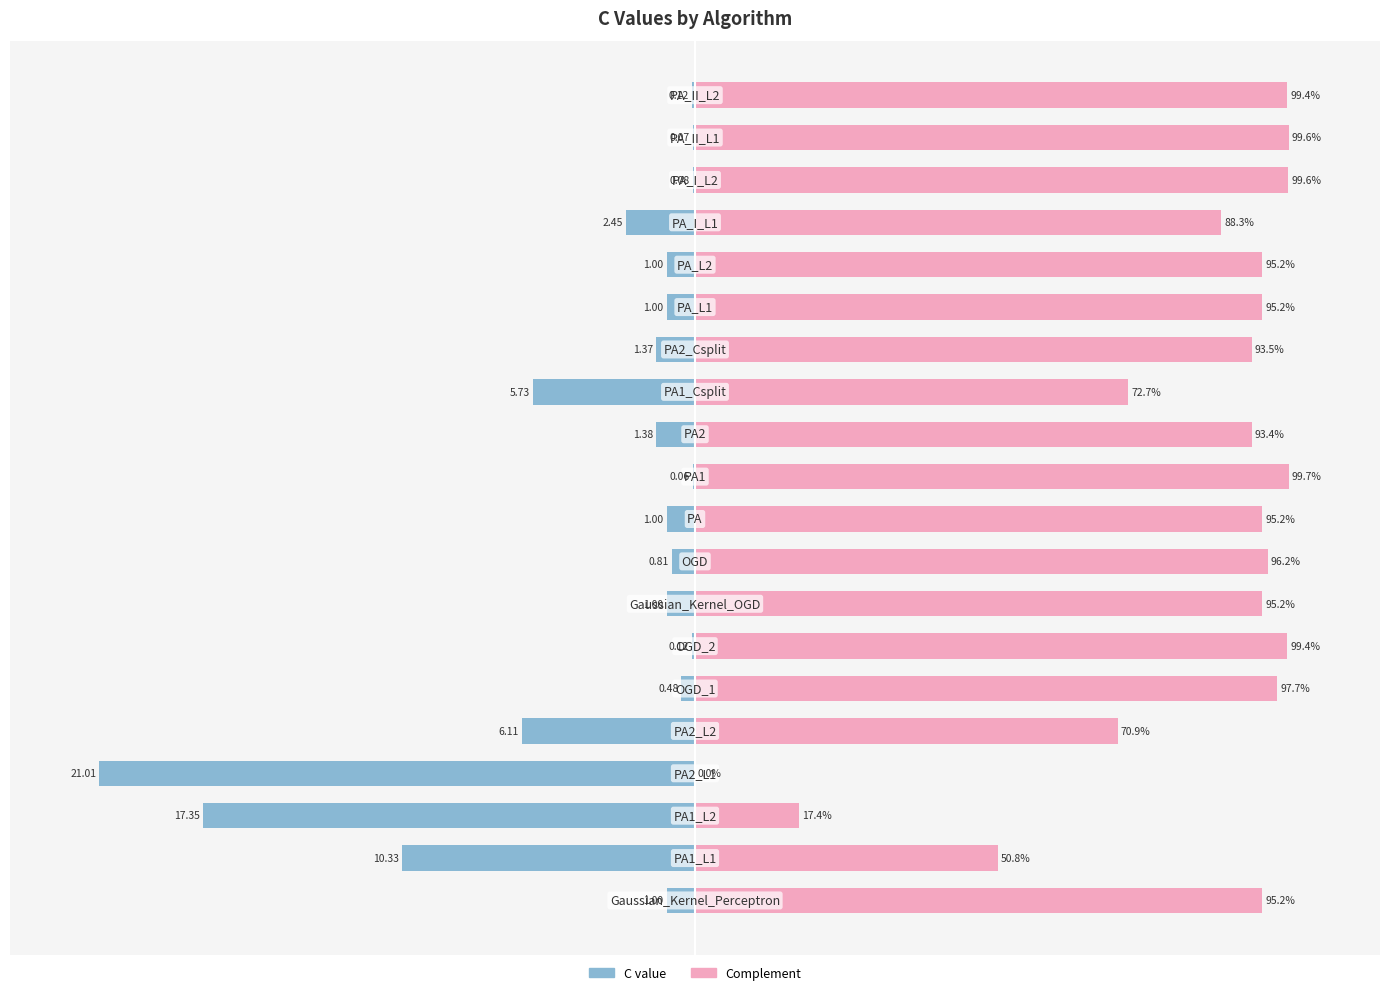

Is the value of Complement at 7 greater than the value of C (normalized) at 11?

Yes